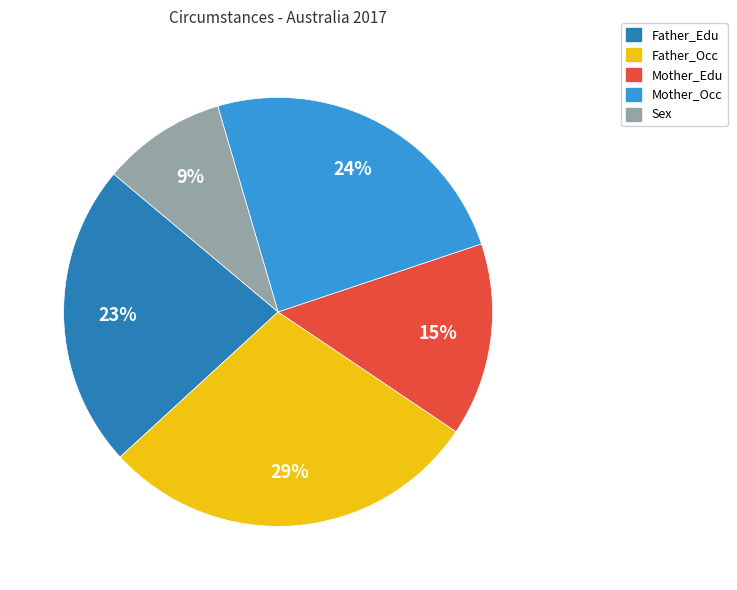

How many segments does this pie chart have?

5